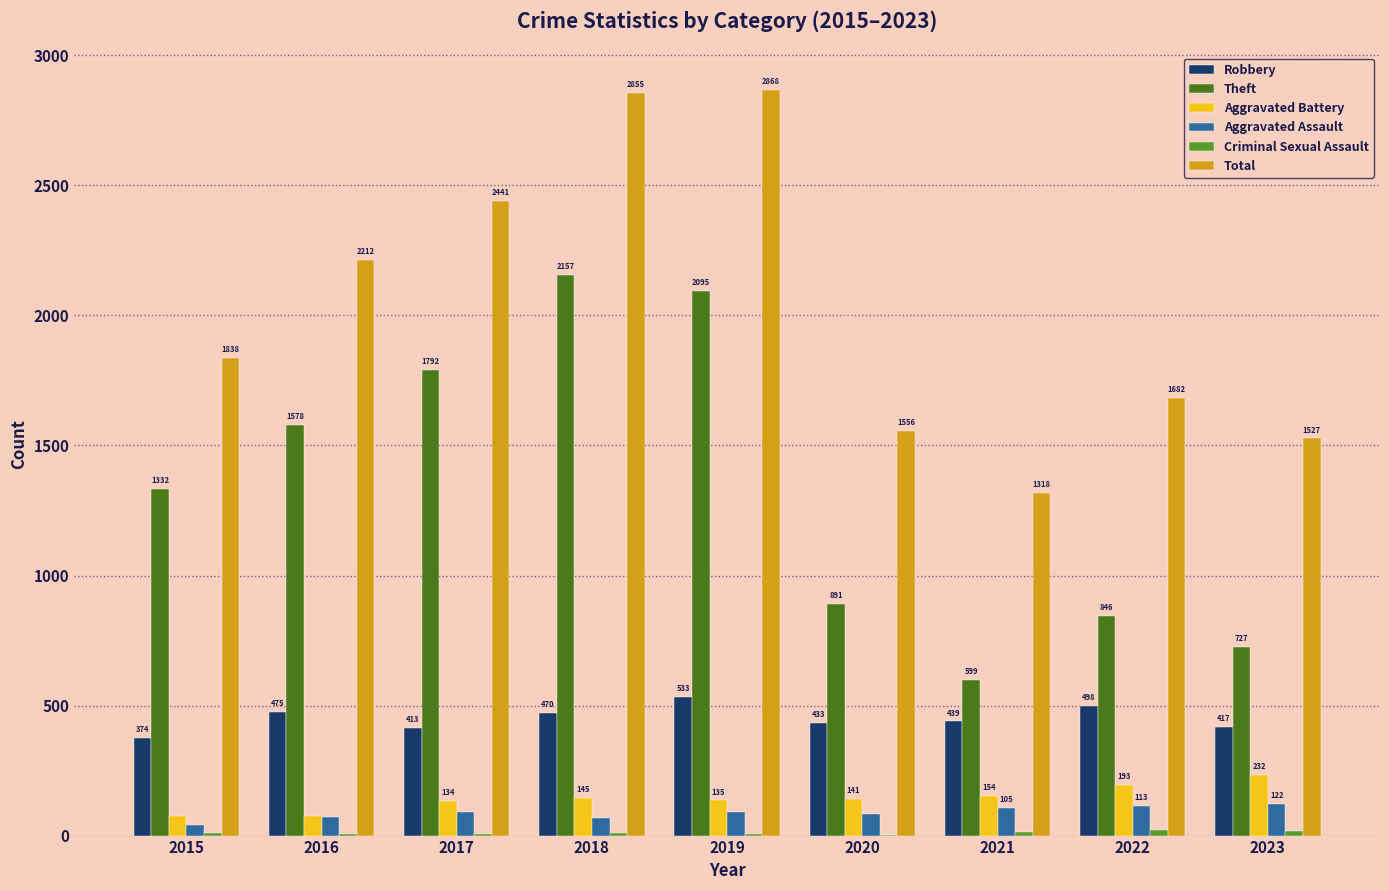

How many series are shown in this chart?

6